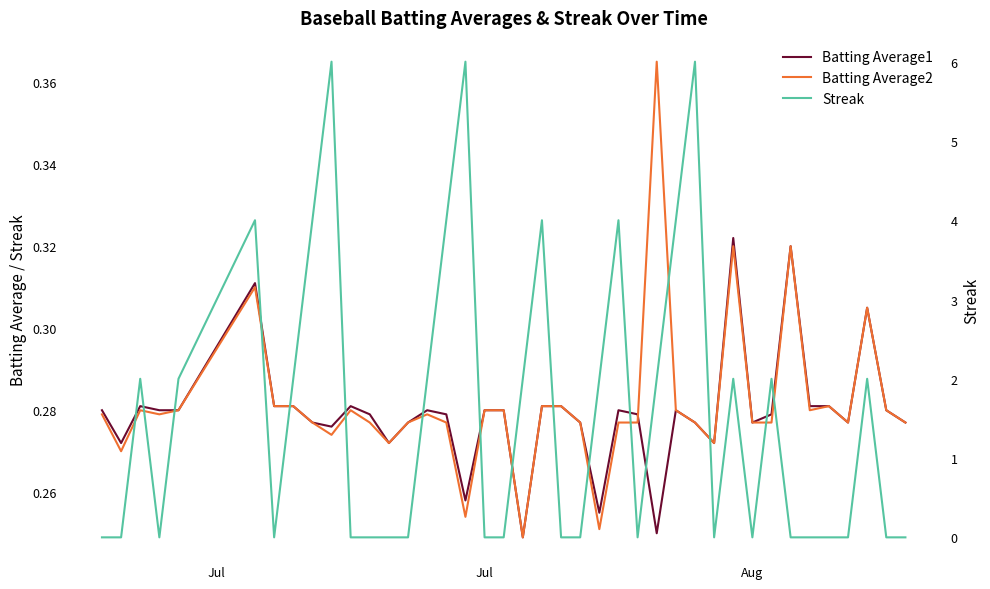

Which series has the largest range (max minus min)?

Streak